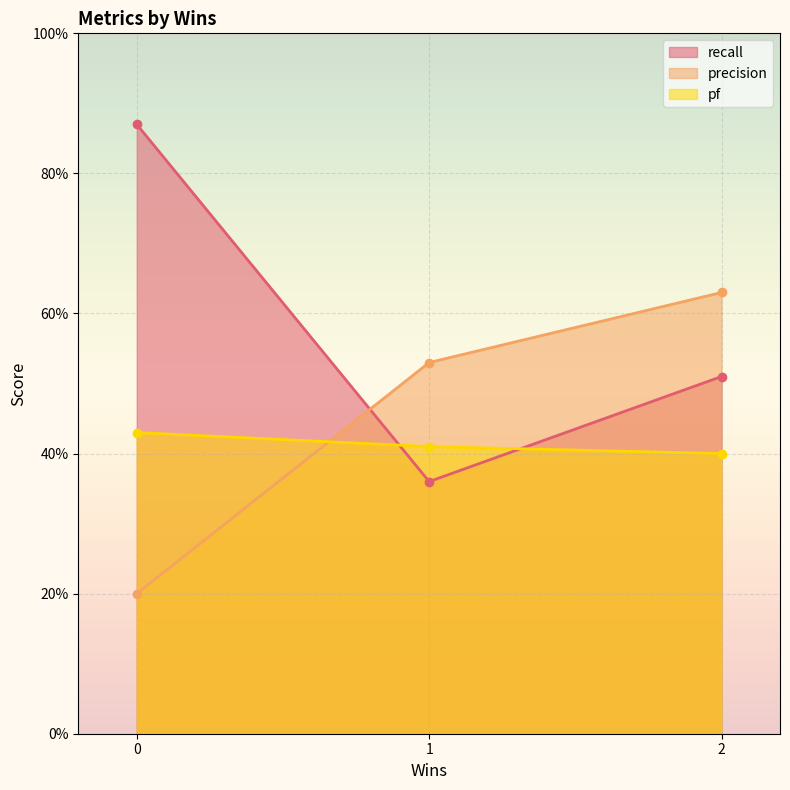

What are all the series names shown in the legend?

recall, precision, pf